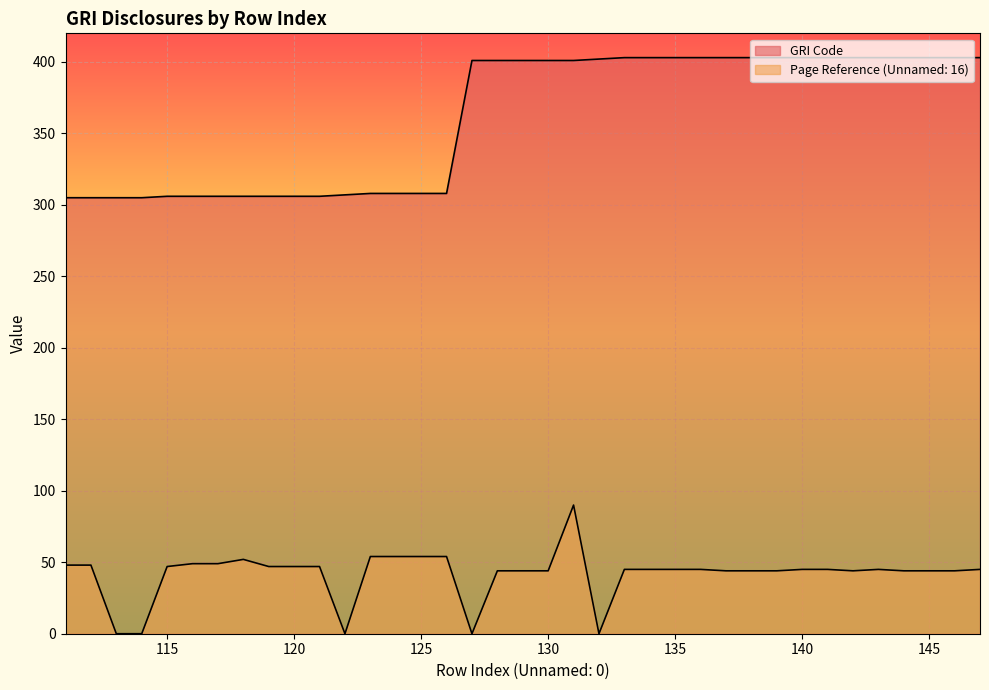

Is it true that GRI Code equals 403 at 142?

True